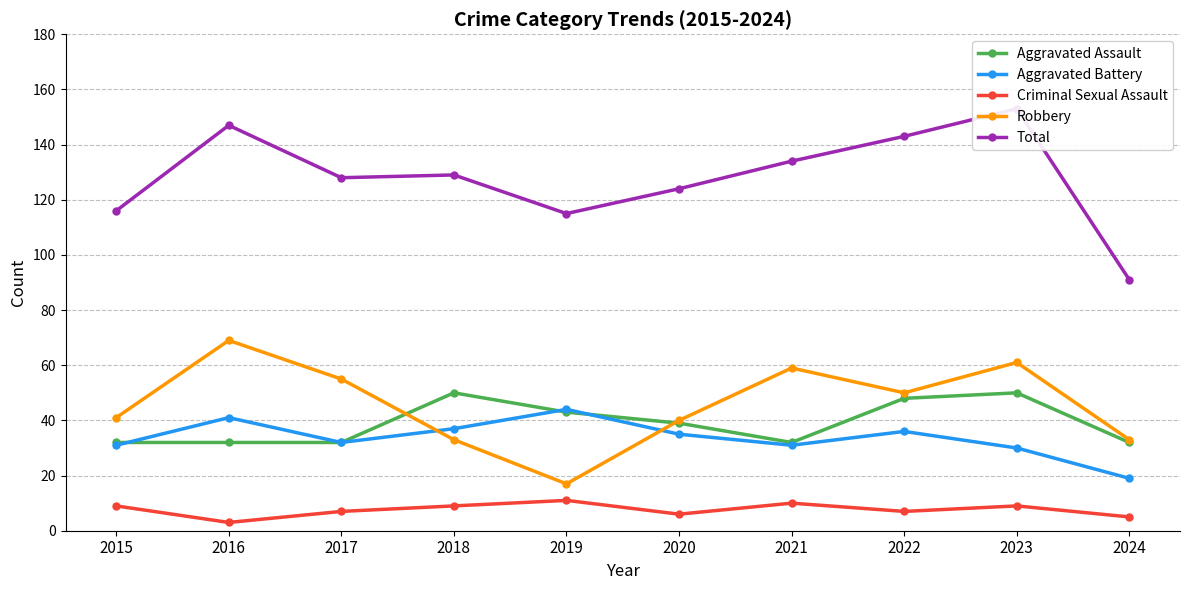

List the series in order of their peak value, lowest first.

Criminal Sexual Assault, Aggravated Battery, Aggravated Assault, Robbery, Total